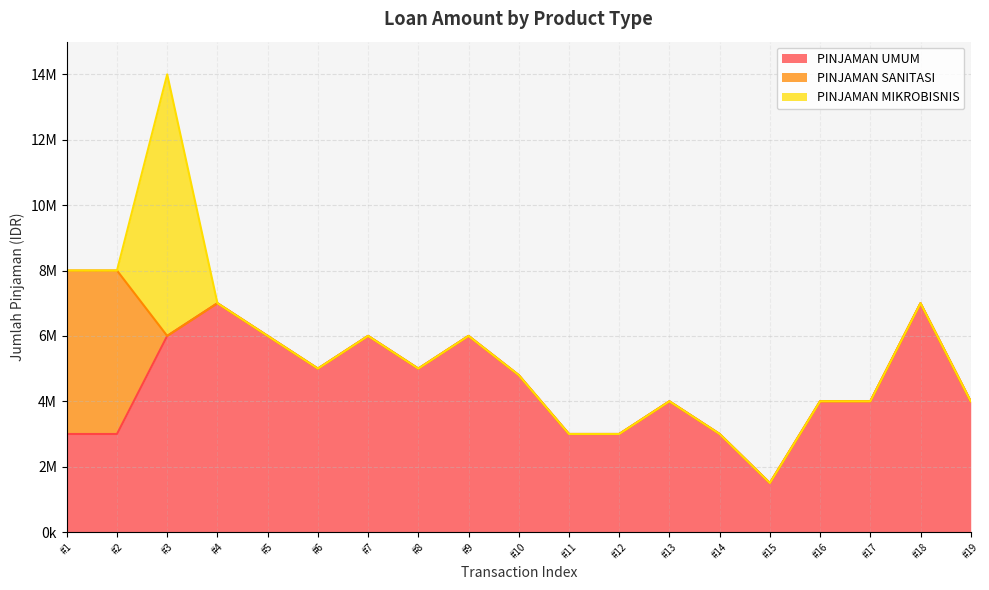

List the series in order of their peak value, highest first.

PINJAMAN MIKROBISNIS, PINJAMAN UMUM, PINJAMAN SANITASI